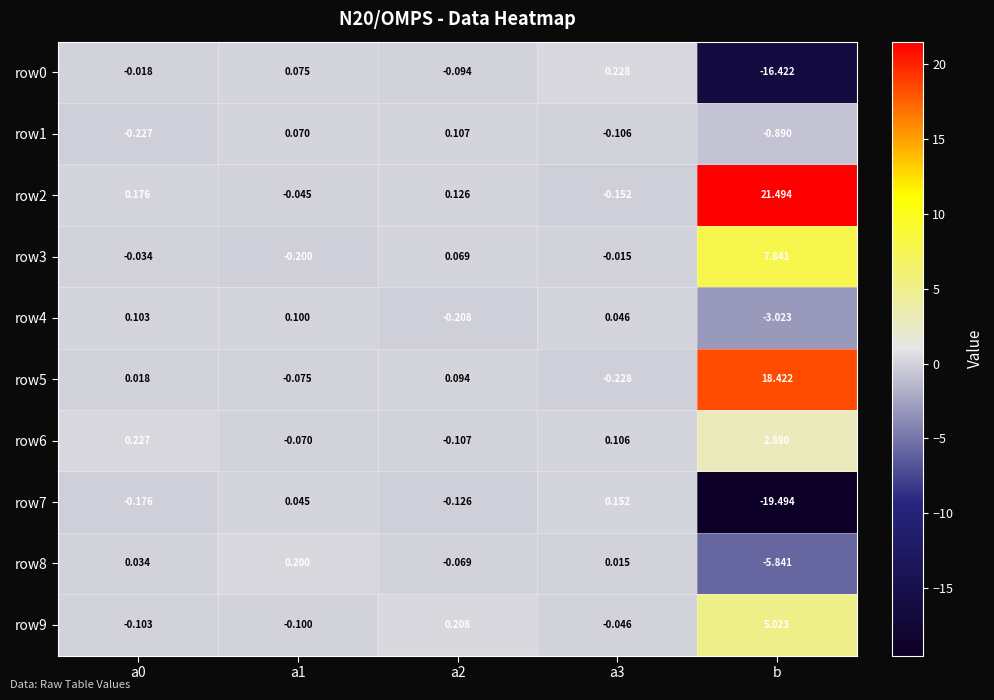

Is the value of row1 at a0 greater than the value of row2 at a0?

No